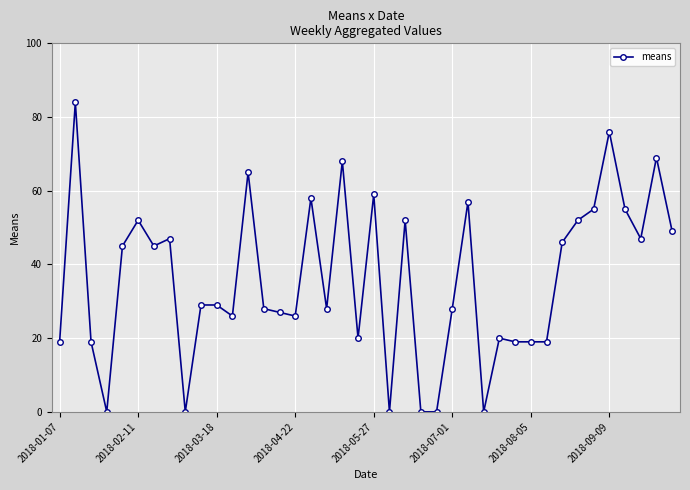

True or false: the data has more than 2 interior local peaks.

True